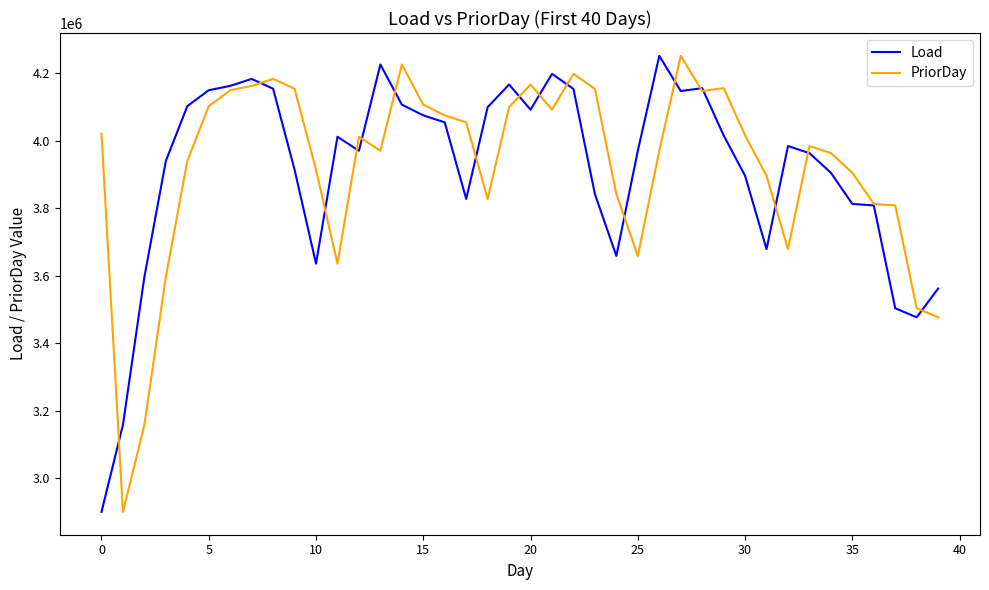

After their last crossing, which series has the higher values: Load or PriorDay?

Load